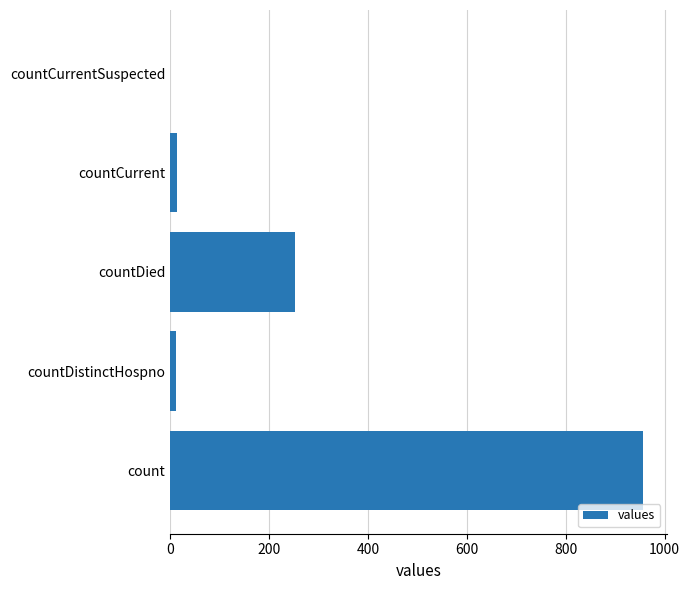

Does the chart contain stacked bars?

No